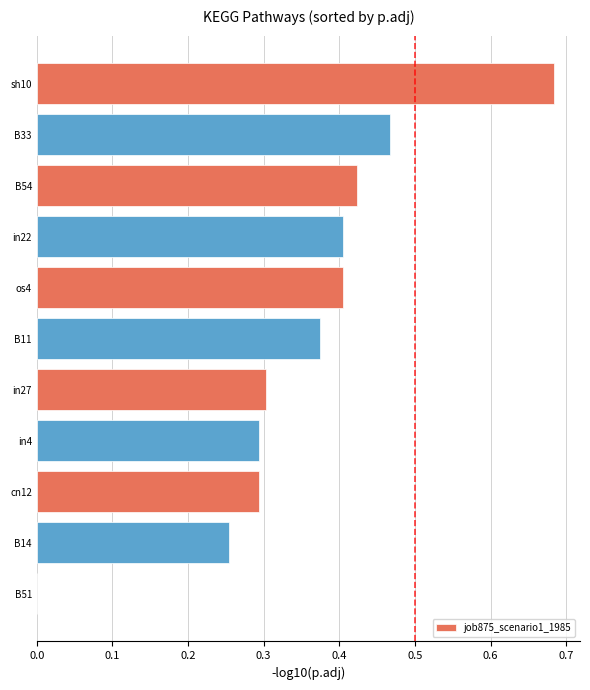

Are the bars horizontal?

Yes